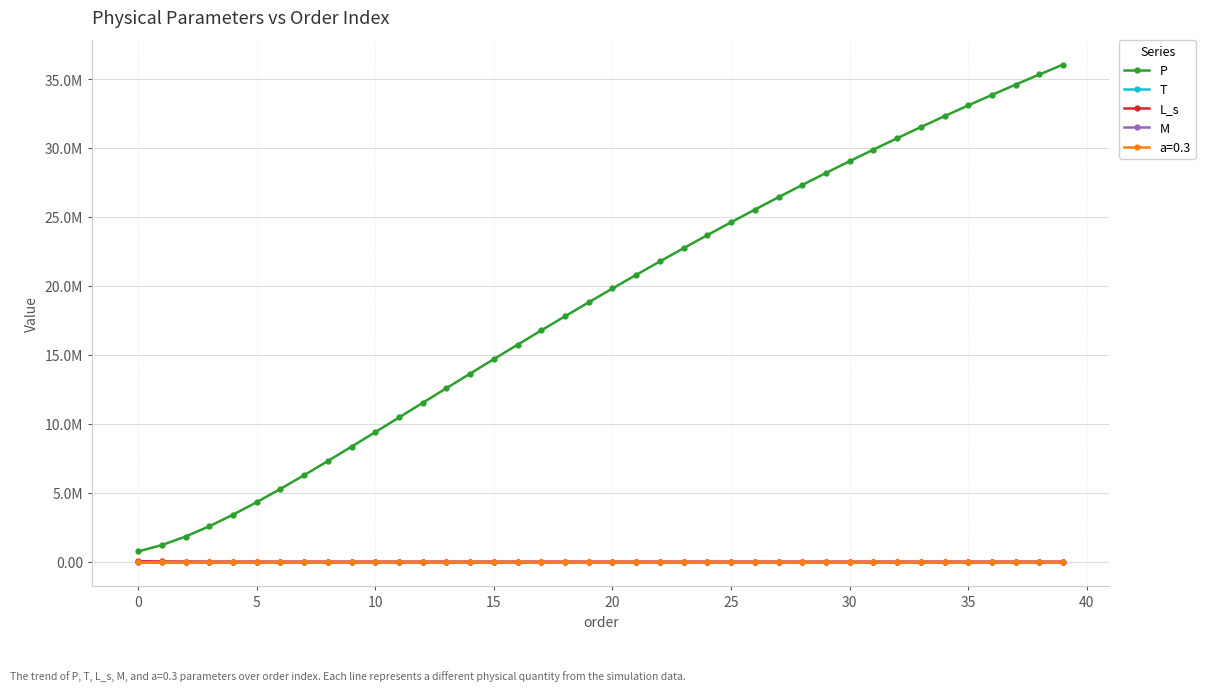

True or false: P and T cross at least once.

False